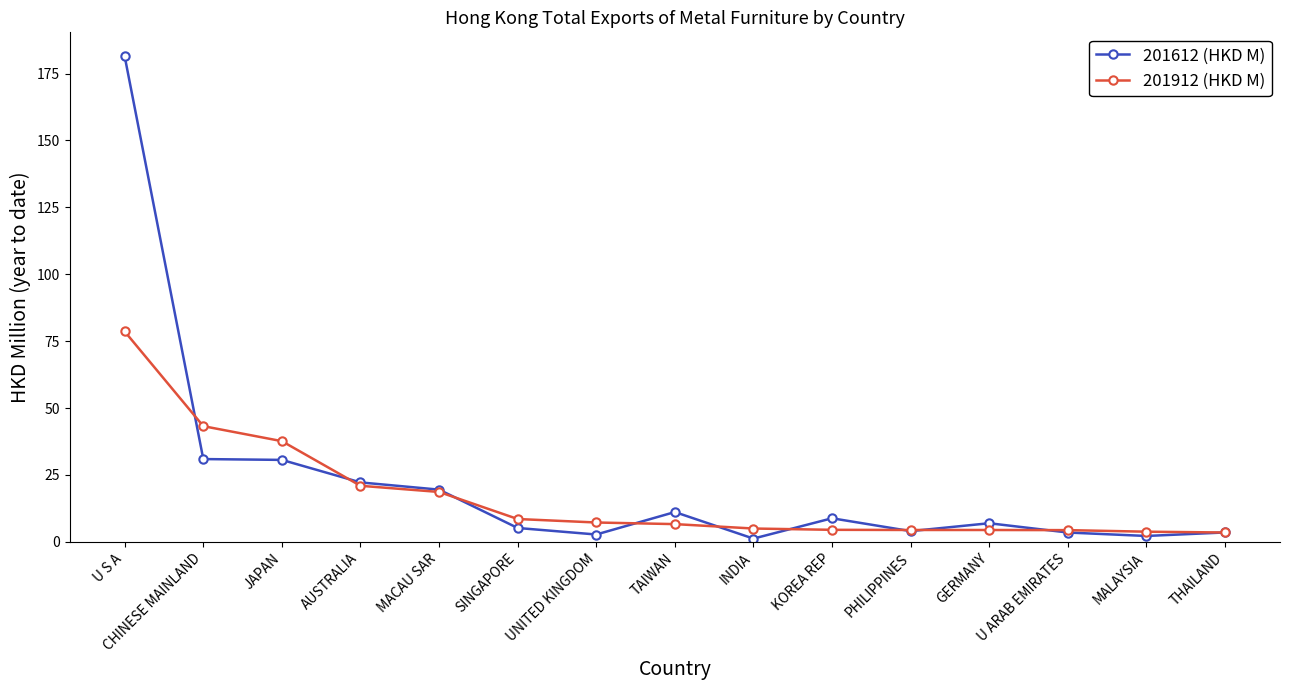

What is the average value of the 201912 (HKD M) series?

16.8